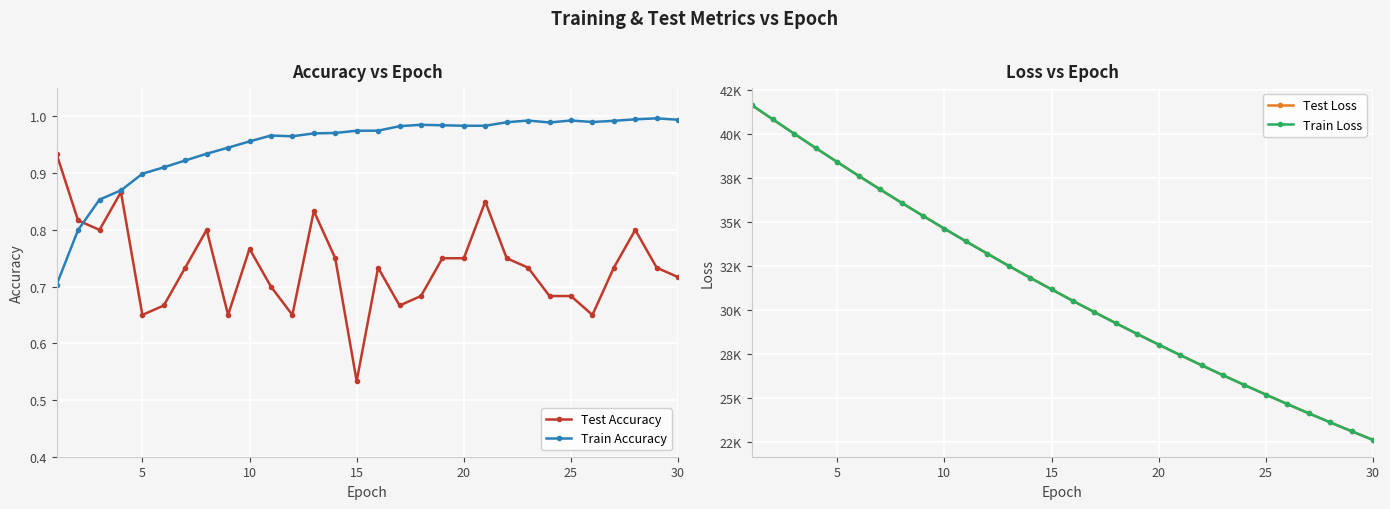

Which series has the largest total across all categories?

Test Loss